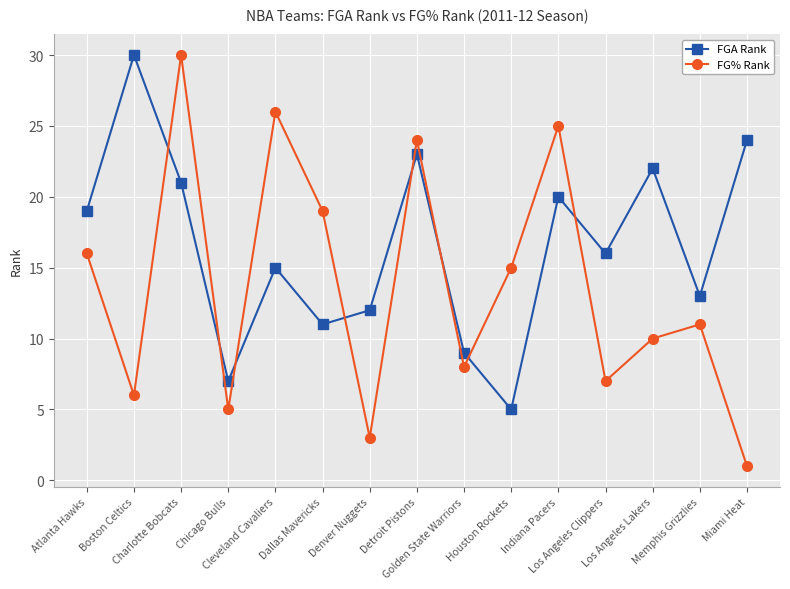

Reading left to right, what are all the values shown in this chart?

FGA Rank: 19	30	21	7	15	11	12	23	9	5	20	16	22	13	24
FG% Rank: 16	6	30	5	26	19	3	24	8	15	25	7	10	11	1